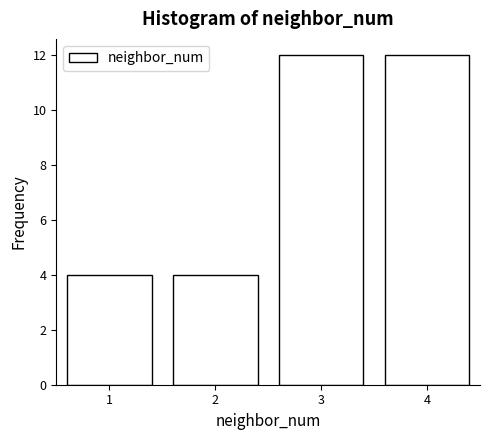

What is the height of the bar covering 1.5 to 2.5 on the x-axis? The values are not printed on the chart, so give them approximately, as read against the axis.

4